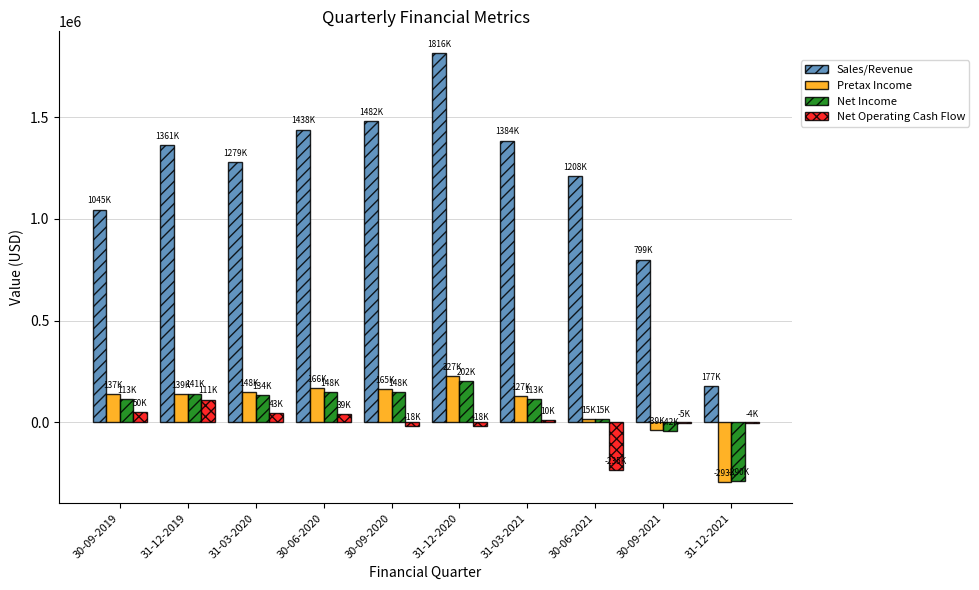

What is the sum of all Pretax Income values?

793293